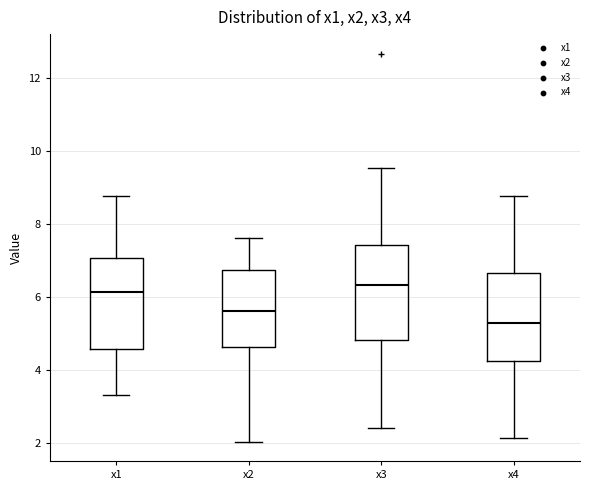

Reading left to right, read every box against the y-axis: the position of its median line, the range the box covers, and the ends of its whiskers. The values are not printed on the chart, so give them approximately, as read against the axis.

x1: median 6.2, box 4.6 to 7.0, whiskers 3.4 to 8.8
x2: median 5.6, box 4.6 to 6.8, whiskers 2.0 to 7.6
x3: median 6.4, box 4.8 to 7.4, whiskers 2.4 to 9.6
x4: median 5.2, box 4.2 to 6.6, whiskers 2.2 to 8.8